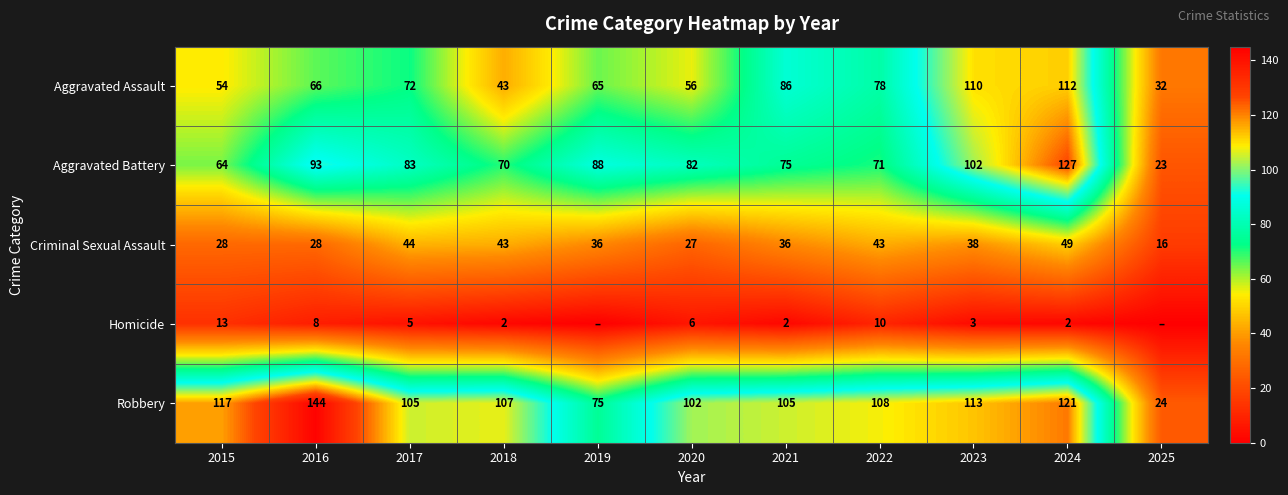

The Aggravated Battery series shows 23 at 2025. True or false?

True